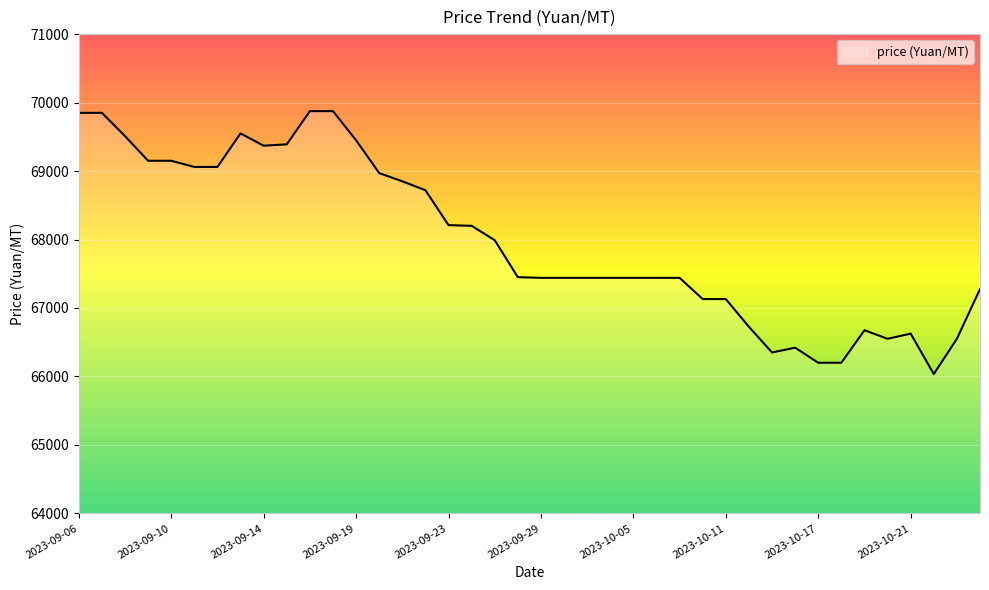

Reading left to right, extract all data points from this chart.

69850	69850	69510	69150	69150	69060	69060	69550	69370	69390	69875	69875	69450	68970	68850	68720	68210	68200	67990	67450	67440	67440	67440	67440	67440	67440	67440	67130	67130	66725	66350	66420	66200	66200	66675	66550	66625	66035	66550	67275